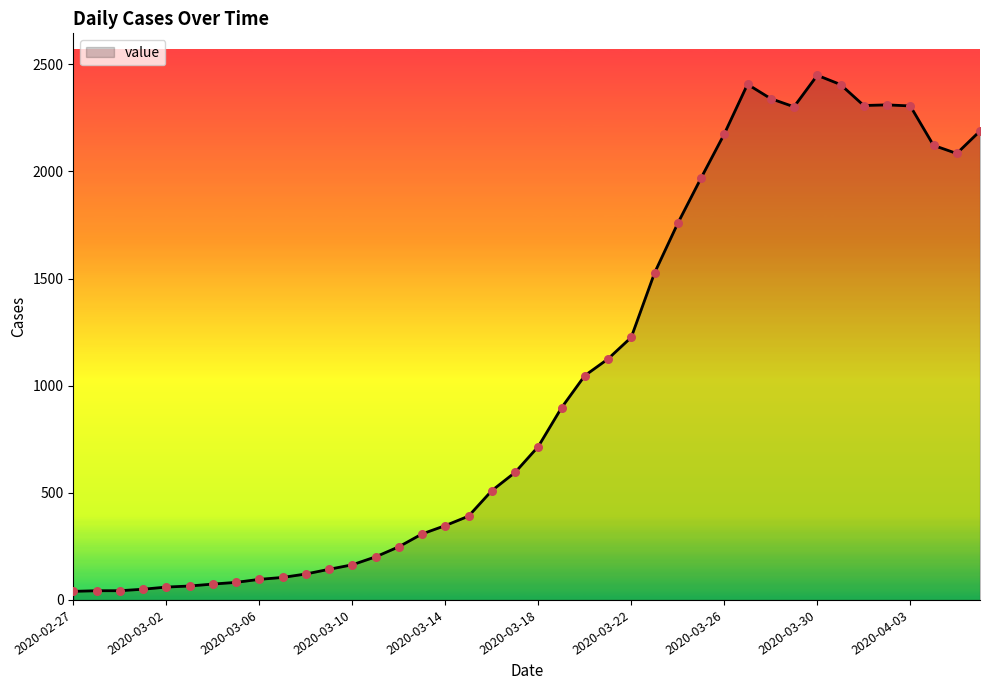

What is the maximum value shown in the chart?

2449